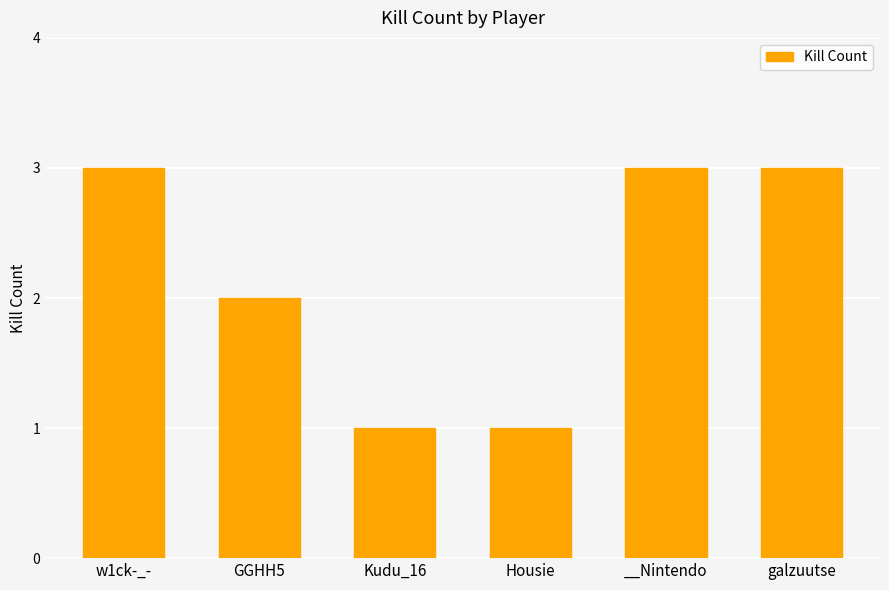

The value at Housie is 1. True or false?

True